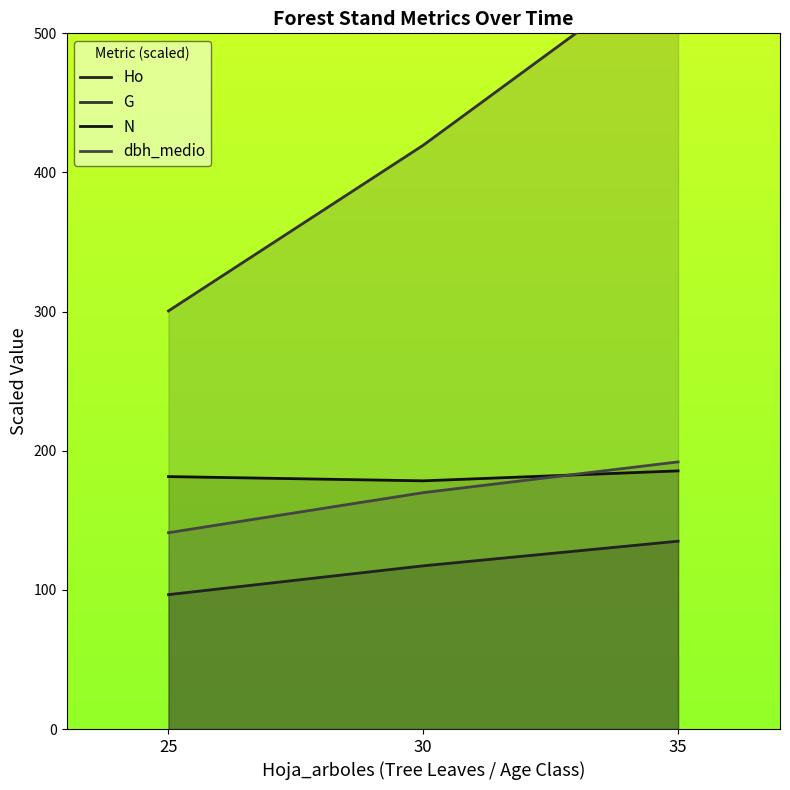

What are all the series names shown in the legend?

Ho, G, N, dbh_medio